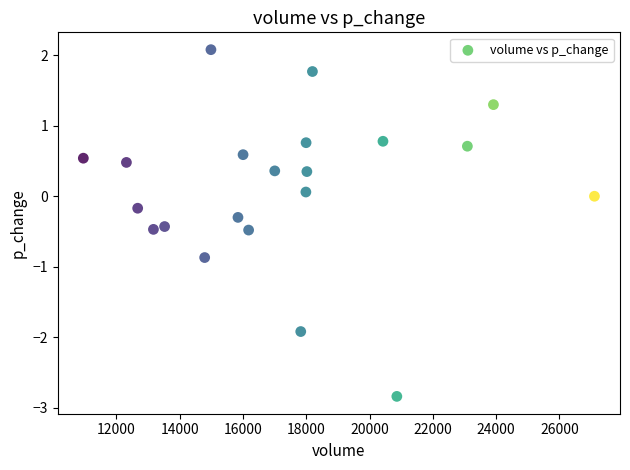

What is the range of Y values (max minus min)?

4.9